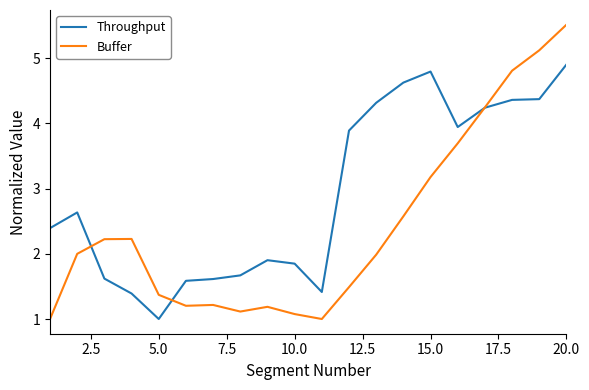

Rank the series by their average value, from lowest to highest.

Buffer, Throughput